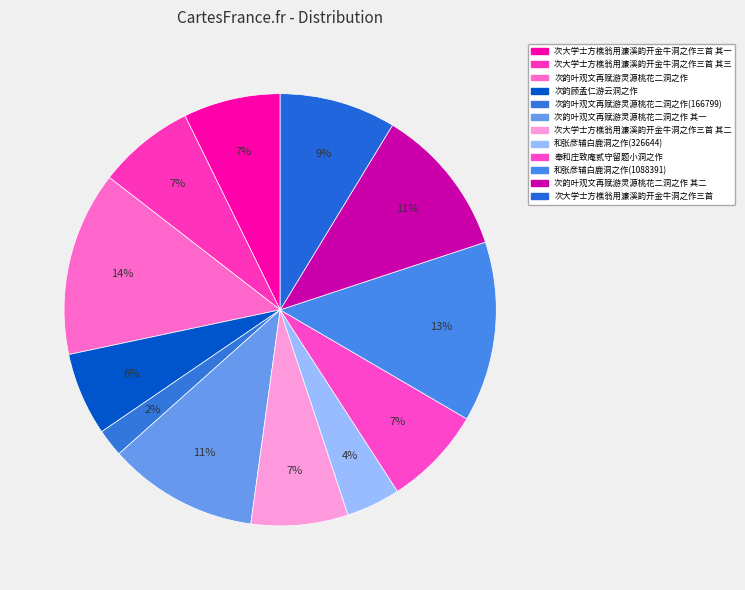

To the nearest percent, what portion does 次韵叶观文再赋游灵源桃花二洞之作 represent?

14%